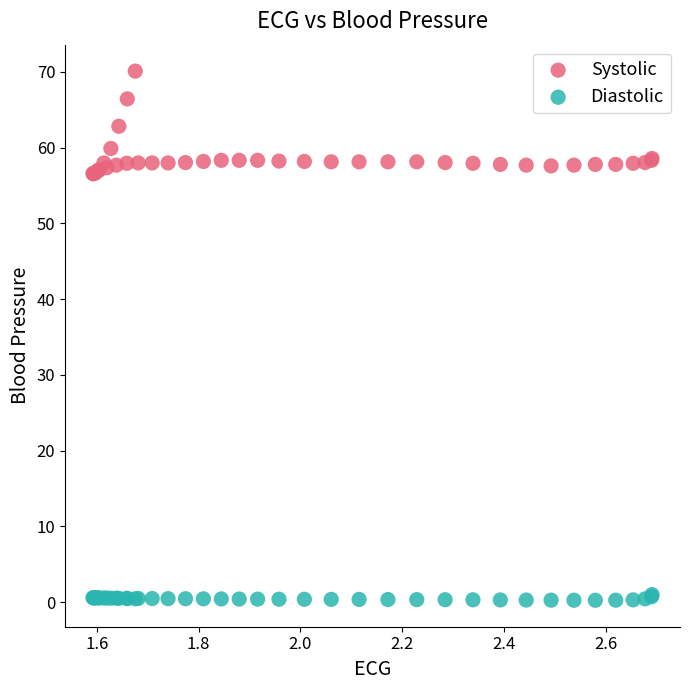

What is the X range (max minus min) for the scatter plot?

1.1